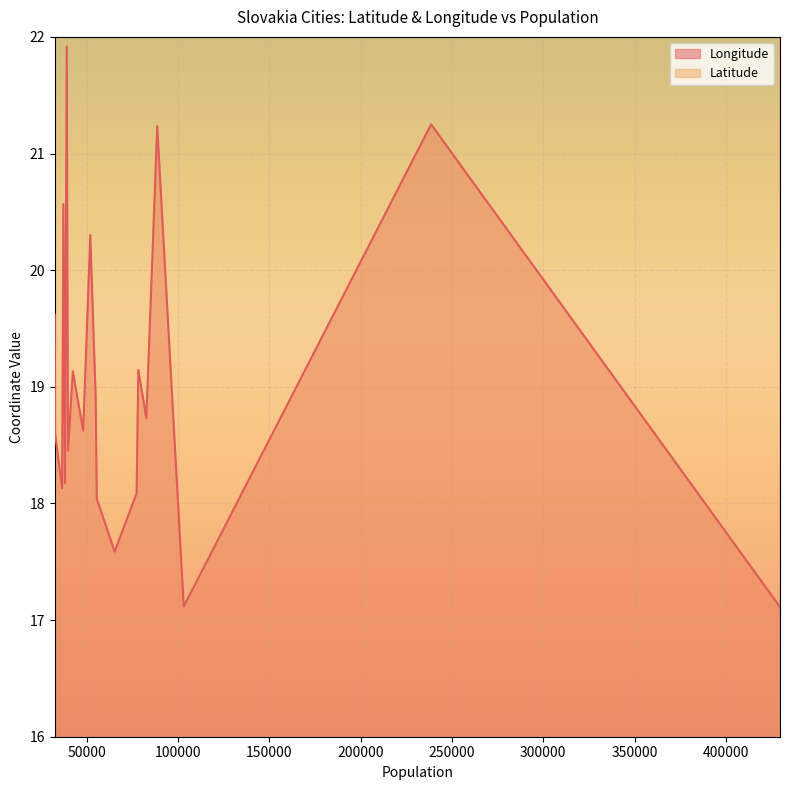

Reading left to right, transcribe all the data shown in this chart.

Longitude: 429564=17.1	238593=21.2	103190=17.1	88680=21.2	82704=18.7	78327=19.1	77374=18.1	65382=17.6	55593=18.0	54978=18.9	52037=20.3	48134=18.6	42476=19.1	39837=18.4	39151=21.9	38172=18.2	37326=20.6	36596=18.1	32735=18.6	32593=19.6
Latitude: 429564=48.1	238593=48.7	103190=48.1	88680=49.0	82704=49.2	78327=48.7	77374=48.3	65382=48.4	55593=48.9	54978=49.1	52037=49.0	48134=48.8	42476=48.6	39837=49.1	39151=48.8	38172=48.0	37326=49.0	36596=47.8	32735=48.2	32593=49.1